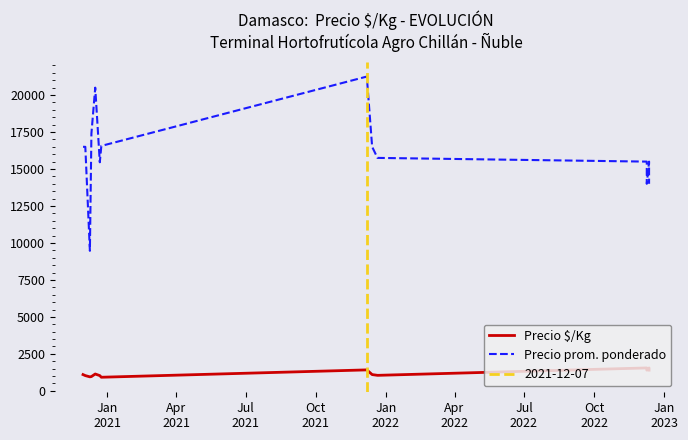

What is the difference between the Precio prom. ponderado values at Apr
2022 and Jan
2021?

1045